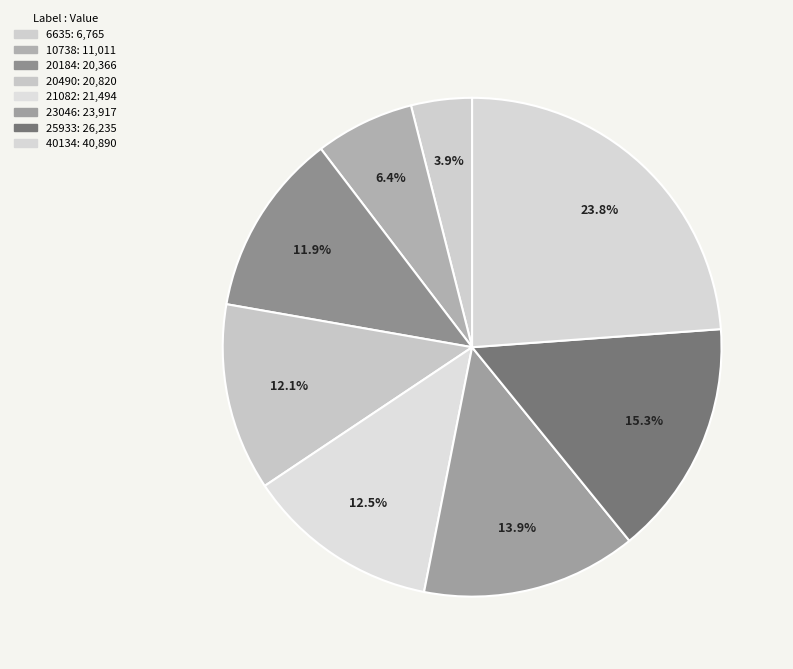

The 20184 slice represents 1% of the pie. True or false?

False